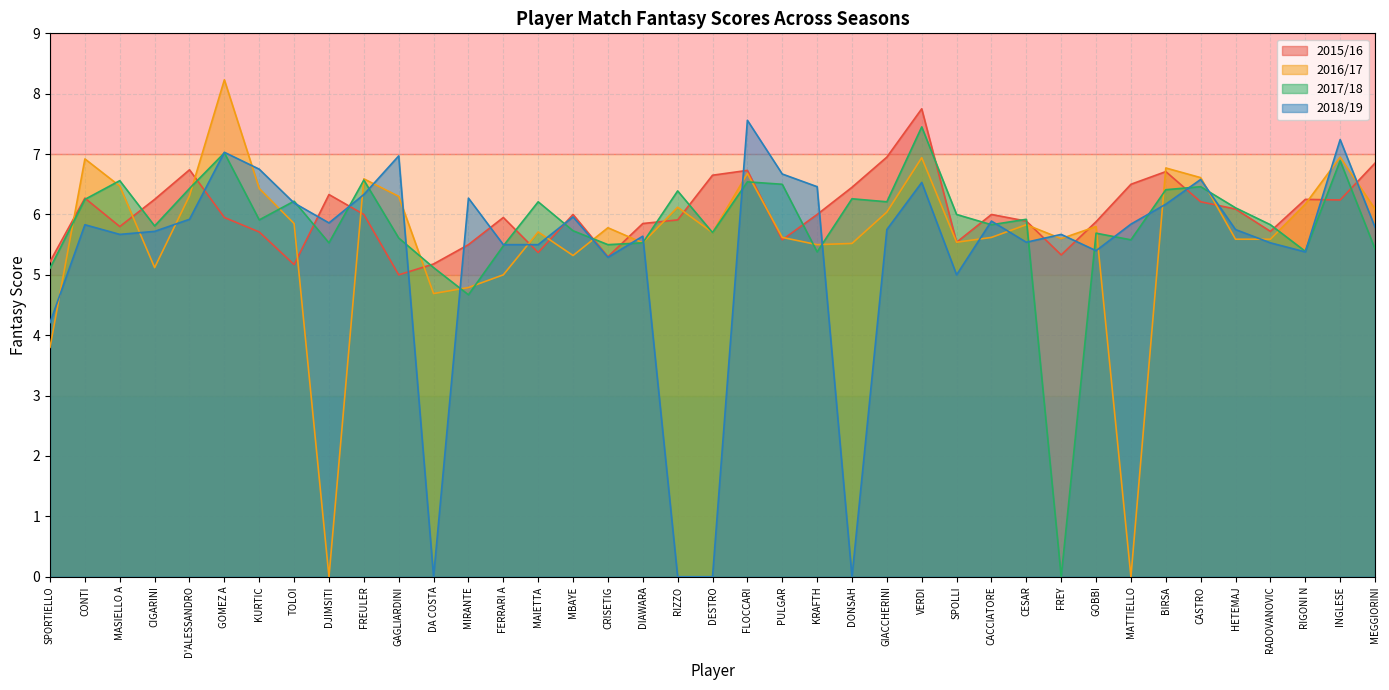

What value does the mf1718 series have at GIACCHERINI?

6.2